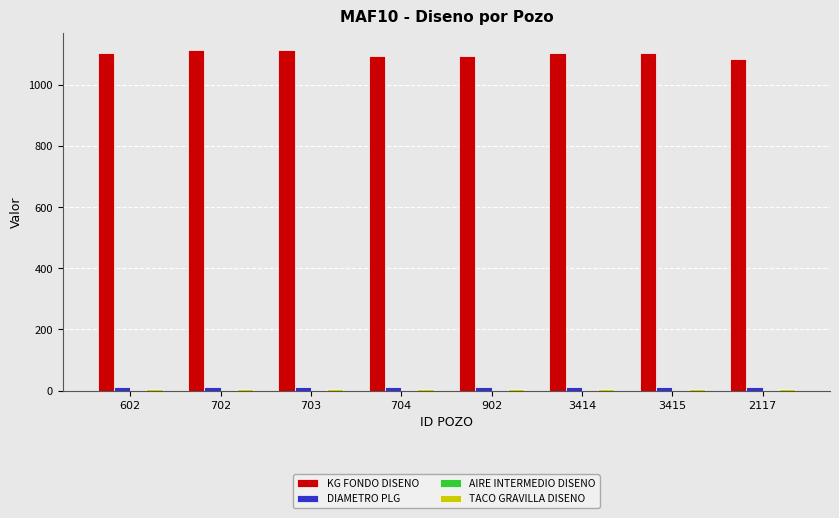

What is the average value of the KG FONDO DISENO series?

1102.5